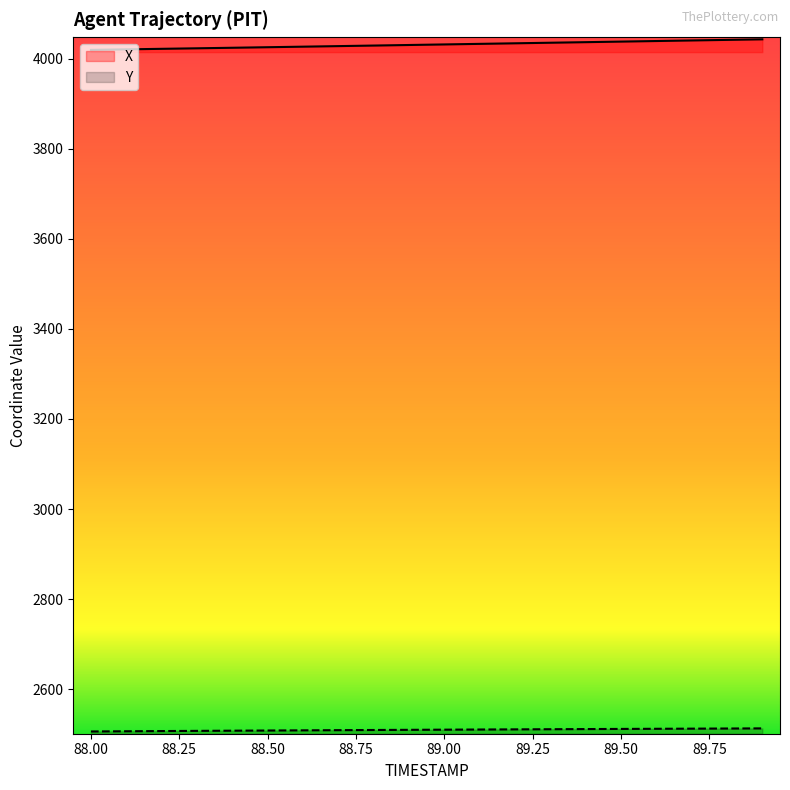

What is the label of the 5th point from the left?

88.4